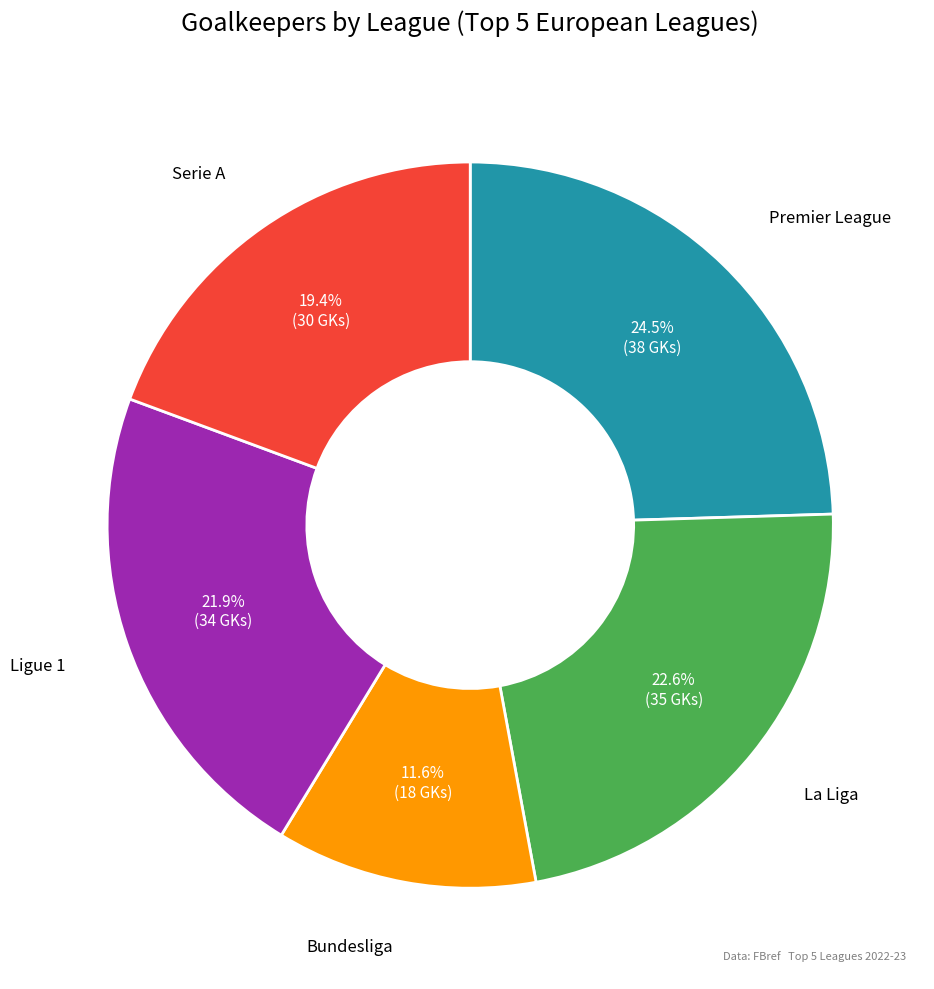

Does any single category account for the majority?

No